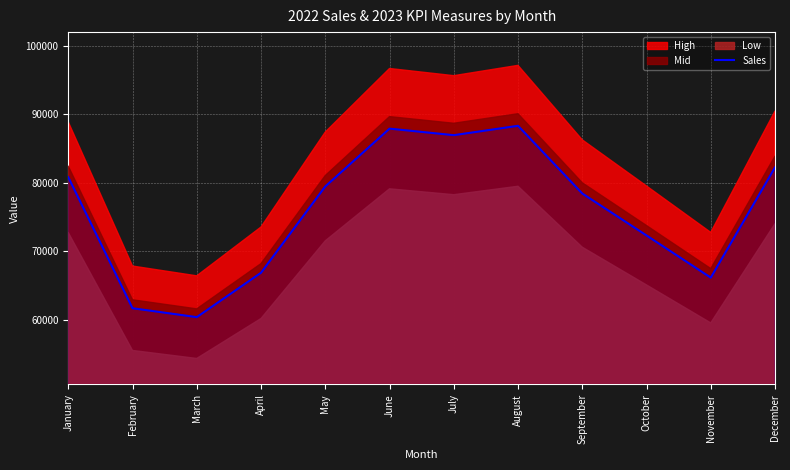

What is the difference between the second highest and minimum values?

27540